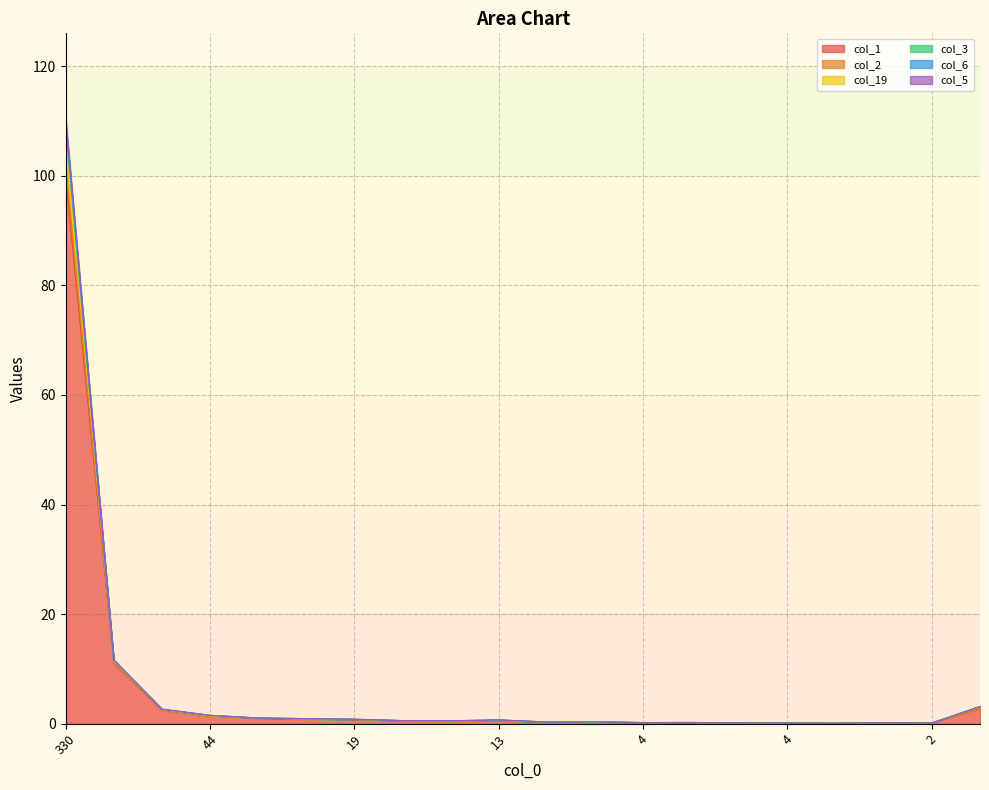

Reading left to right, extract all data points from this chart.

col_1: 330=100.0	110=11.1	182=2.5	44=1.4	39=1.0	28=0.8	19=0.7	18=0.5	5=0.5	13=0.6	11=0.3	8=0.3	4=0.2	5=0.2	7=0.1	4=0.1	1=0.1	5=0.2	2=0.1	235=2.8
col_2: 330=110.8	110=11.7	182=2.7	44=1.5	39=1.0	28=0.9	19=0.8	18=0.6	5=0.5	13=0.7	11=0.3	8=0.3	4=0.2	5=0.2	7=0.2	4=0.1	1=0.1	5=0.2	2=0.1	235=3.2
col_19: 330=109.9	110=11.6	182=2.6	44=1.5	39=1.0	28=0.9	19=0.8	18=0.6	5=0.5	13=0.7	11=0.3	8=0.3	4=0.2	5=0.2	7=0.2	4=0.1	1=0.1	5=0.2	2=0.1	235=3.1
col_3: 330=109.2	110=11.6	182=2.6	44=1.5	39=1.0	28=0.9	19=0.8	18=0.6	5=0.5	13=0.7	11=0.3	8=0.3	4=0.2	5=0.2	7=0.1	4=0.1	1=0.1	5=0.2	2=0.1	235=3.1
col_6: 330=107.3	110=11.4	182=2.6	44=1.4	39=1.0	28=0.9	19=0.8	18=0.6	5=0.5	13=0.6	11=0.3	8=0.3	4=0.2	5=0.2	7=0.1	4=0.1	1=0.1	5=0.2	2=0.1	235=3.1
col_5: 330=102.7	110=11.3	182=2.5	44=1.4	39=1.0	28=0.9	19=0.7	18=0.5	5=0.5	13=0.6	11=0.3	8=0.3	4=0.2	5=0.2	7=0.1	4=0.1	1=0.1	5=0.2	2=0.1	235=2.9